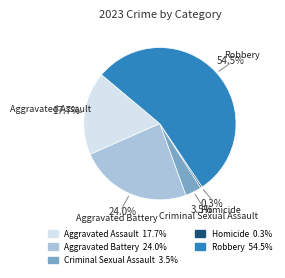

To the nearest percent, what is the combined percentage of Criminal Sexual Assault and Aggravated Assault?

21%